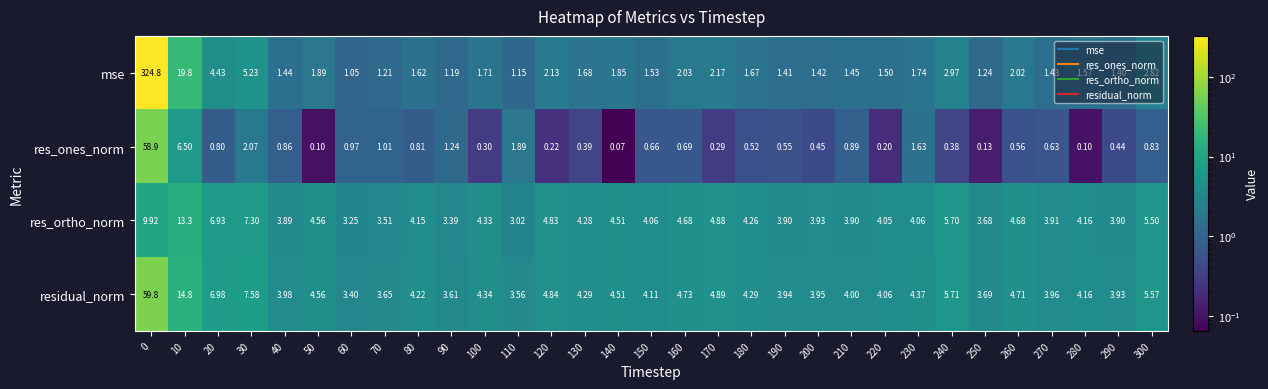

Which series has the largest range (max minus min)?

mse